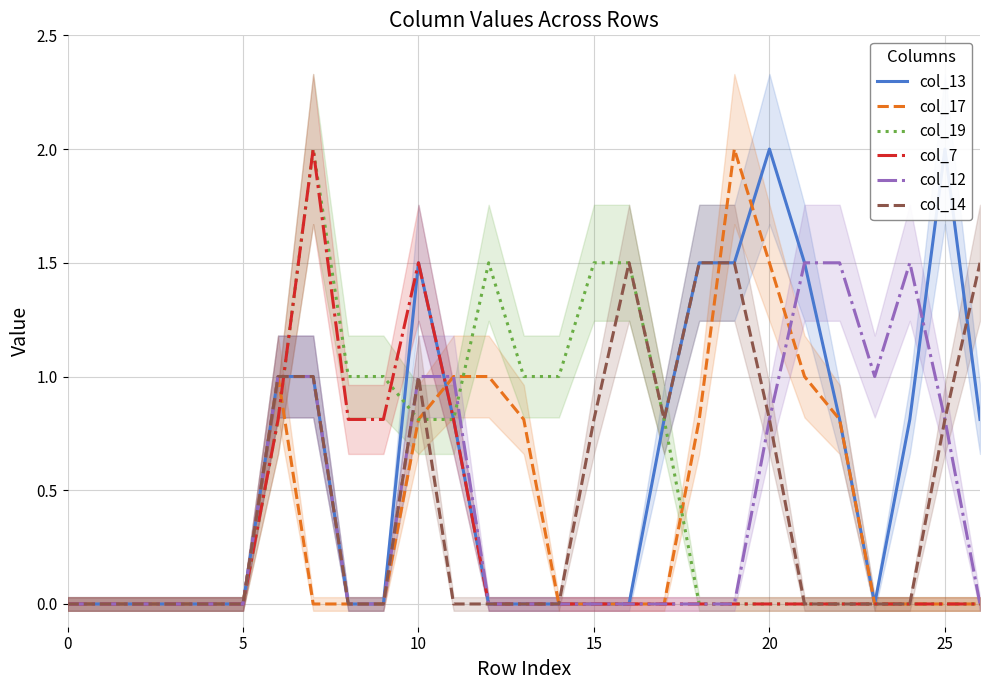

The col_19 series shows 0.0 at 0. True or false?

True